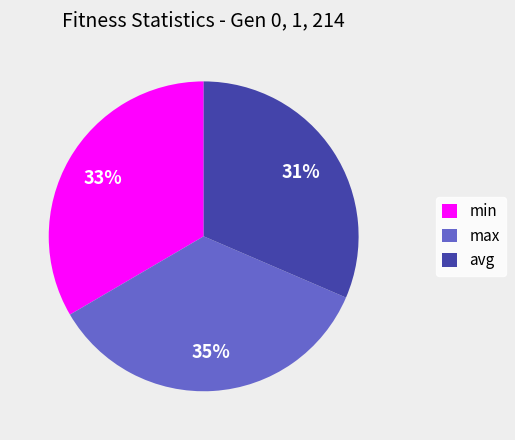

What is the ratio of the value at min to the value at avg?

1.1